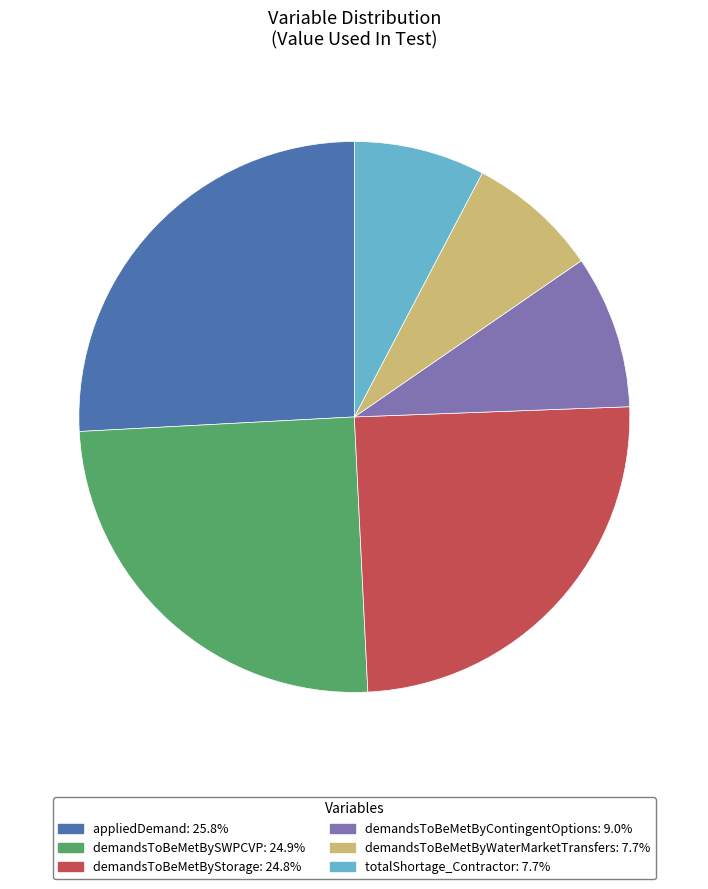

What is the largest slice in the pie chart?

appliedDemand